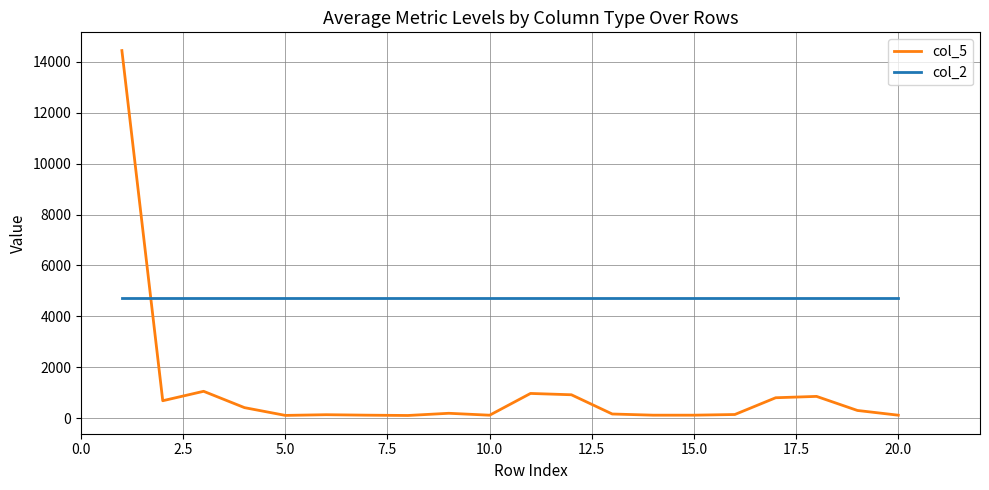

At how many categories does at least one series exceed 13682?

1